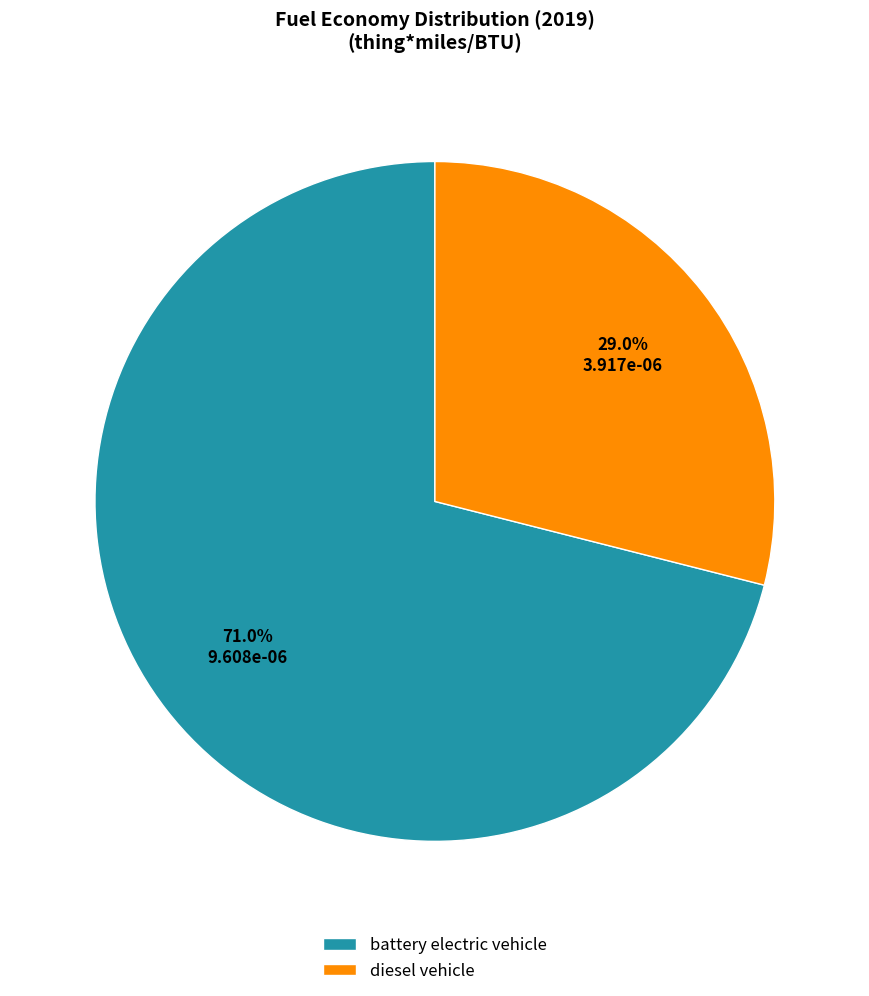

Which slice is the largest?

battery electric vehicle